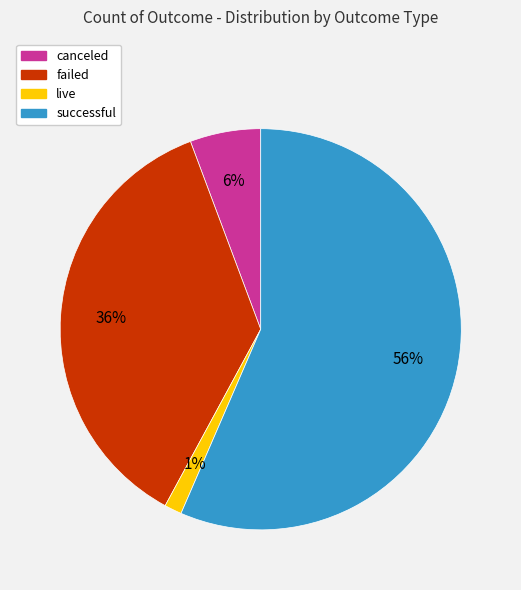

True or false: canceled accounts for 6% of the total.

True